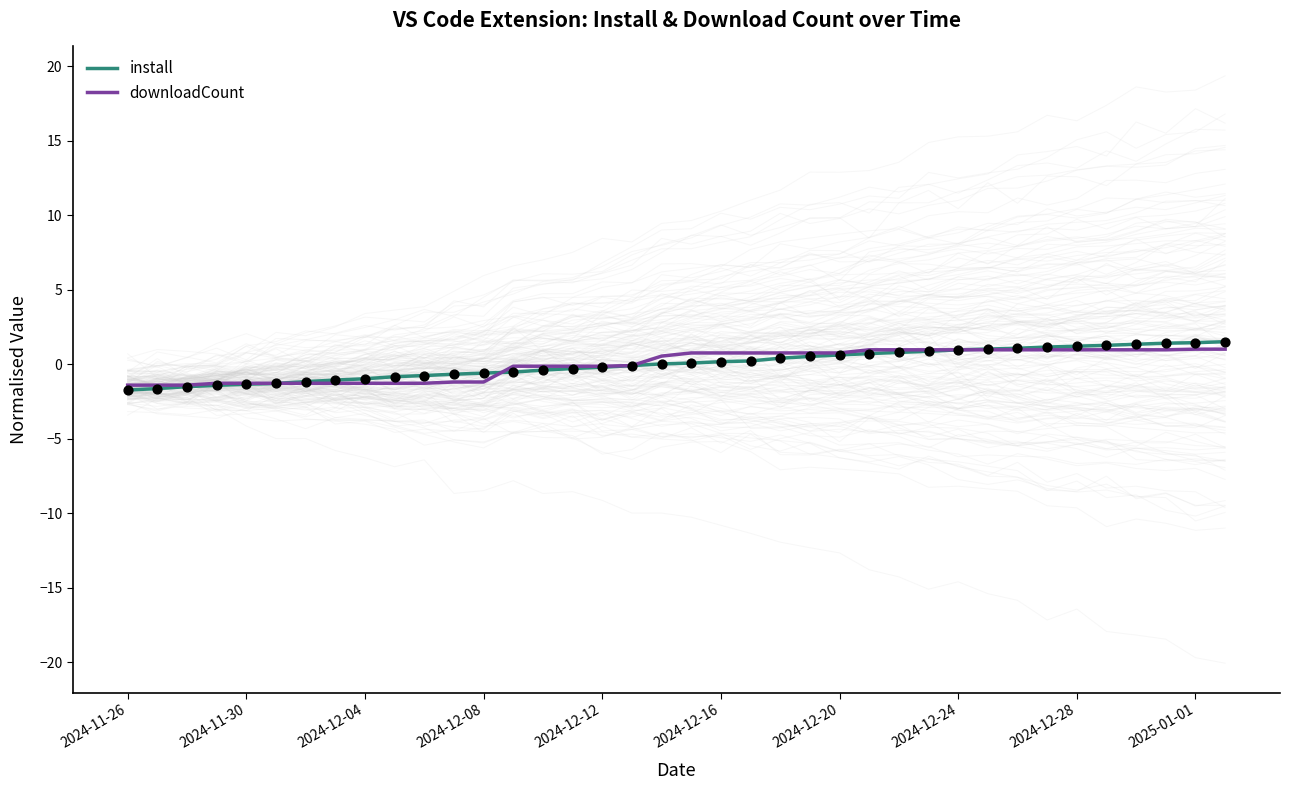

At how many categories does at least one series exceed 0?

20